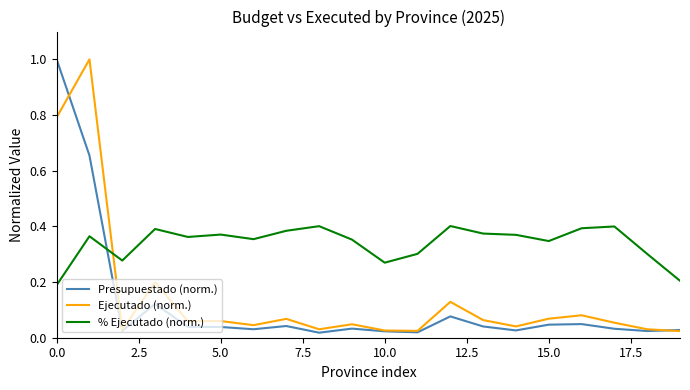

What are all the series names shown in the legend?

Presupuestado (norm.), Ejecutado (norm.), % Ejecutado (norm.)